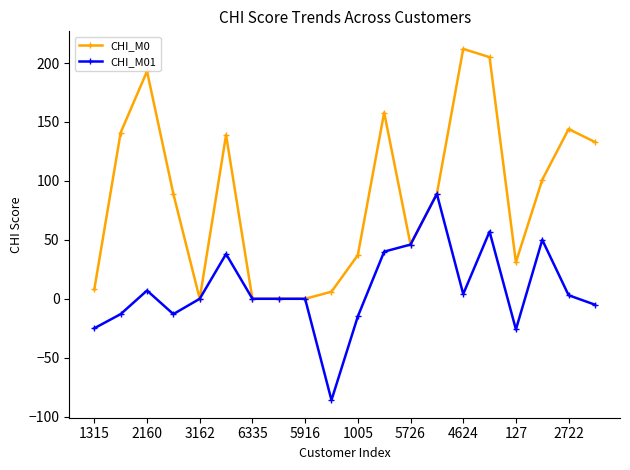

What is the value of the CHI_M01 point at the 1st from the left?

-25